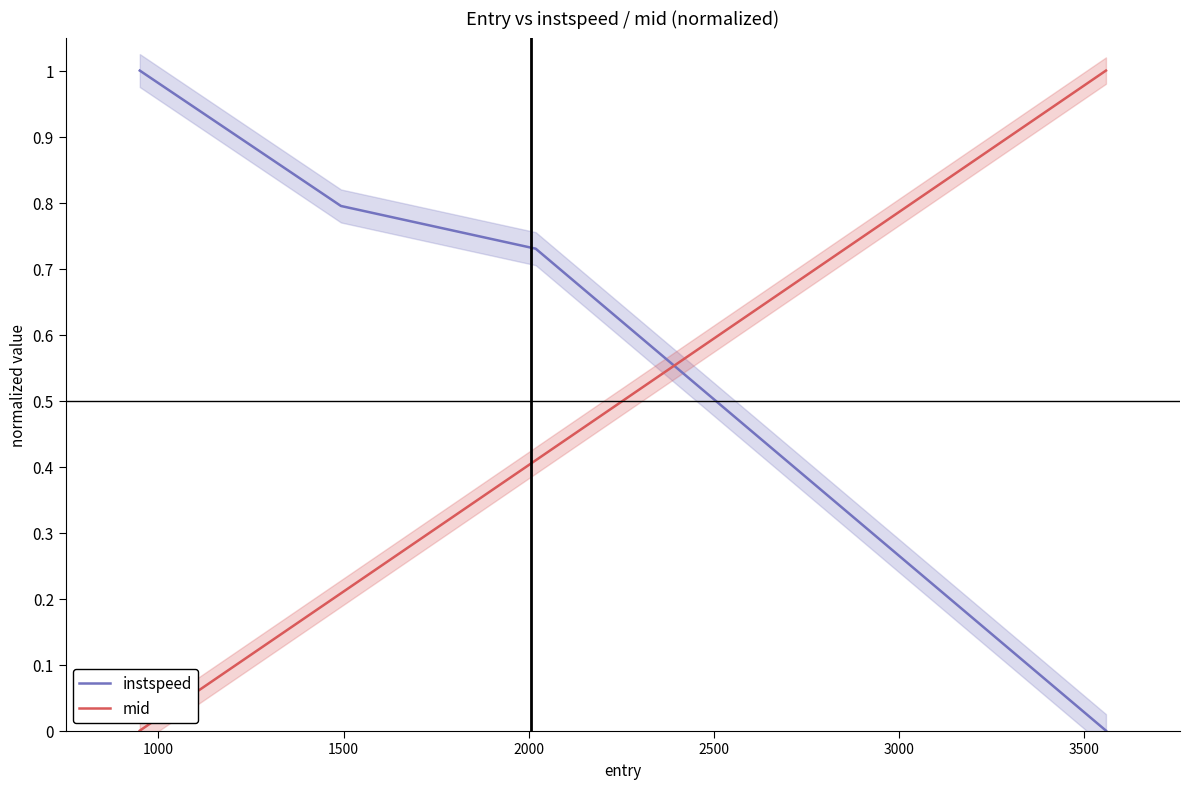

True or false: instspeed has more than 2 interior local peaks.

False